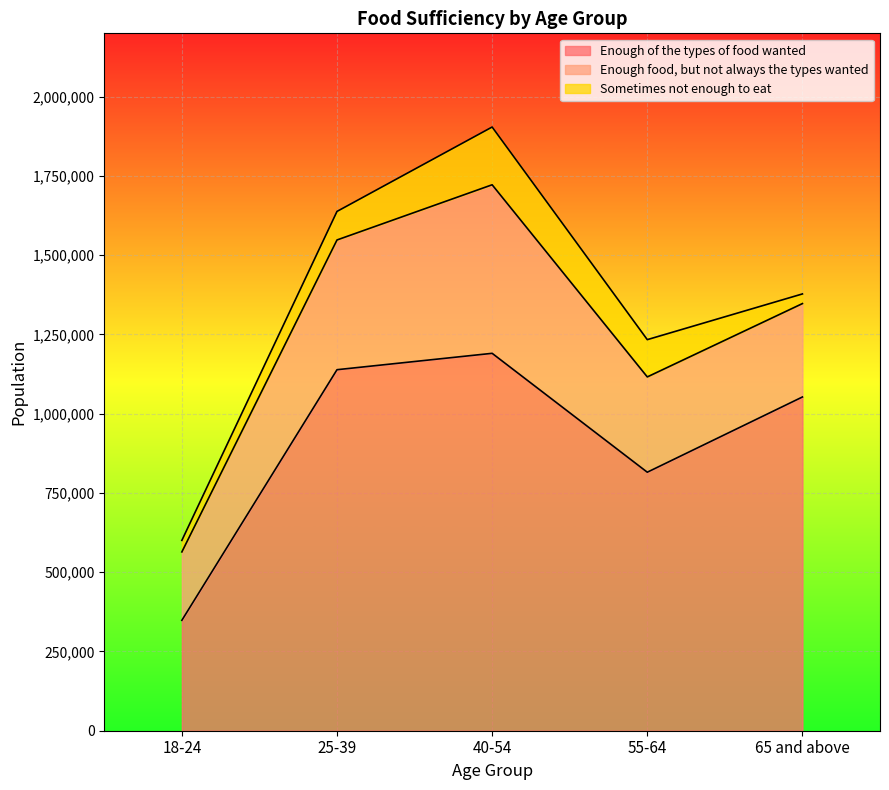

How many values in the Sometimes not enough to eat series exceed 90077?

2